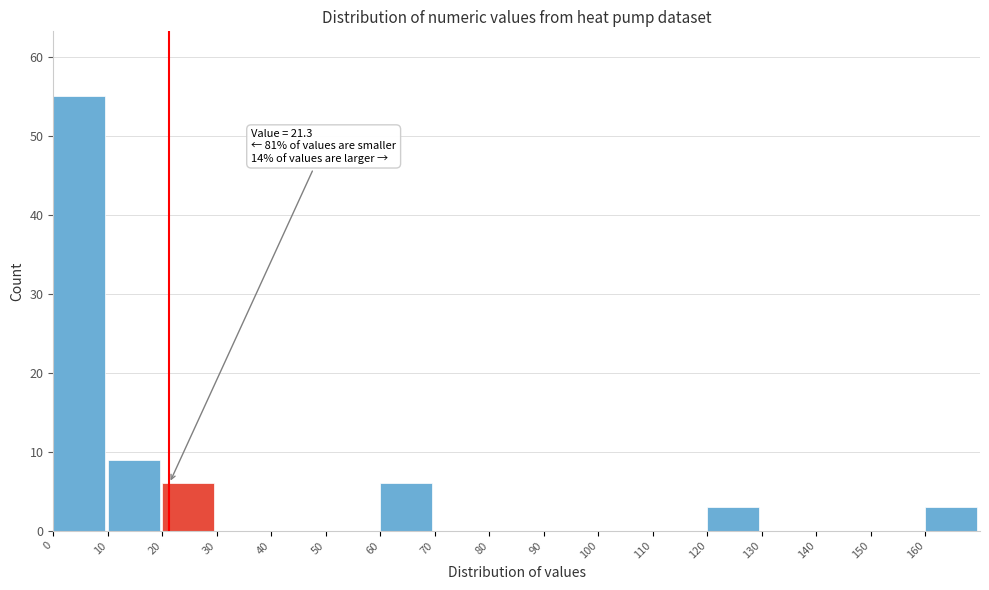

Which range on the x-axis has the tallest bar?

0 to 10